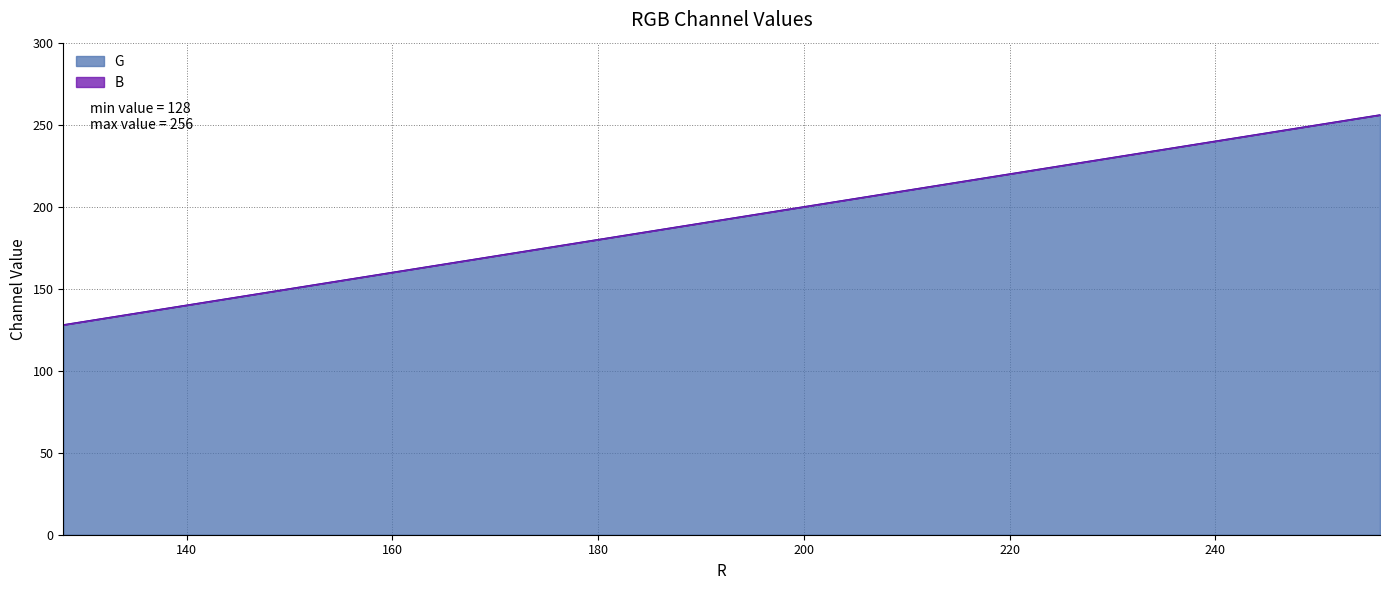

Is it true that B equals 176 at 176?

True